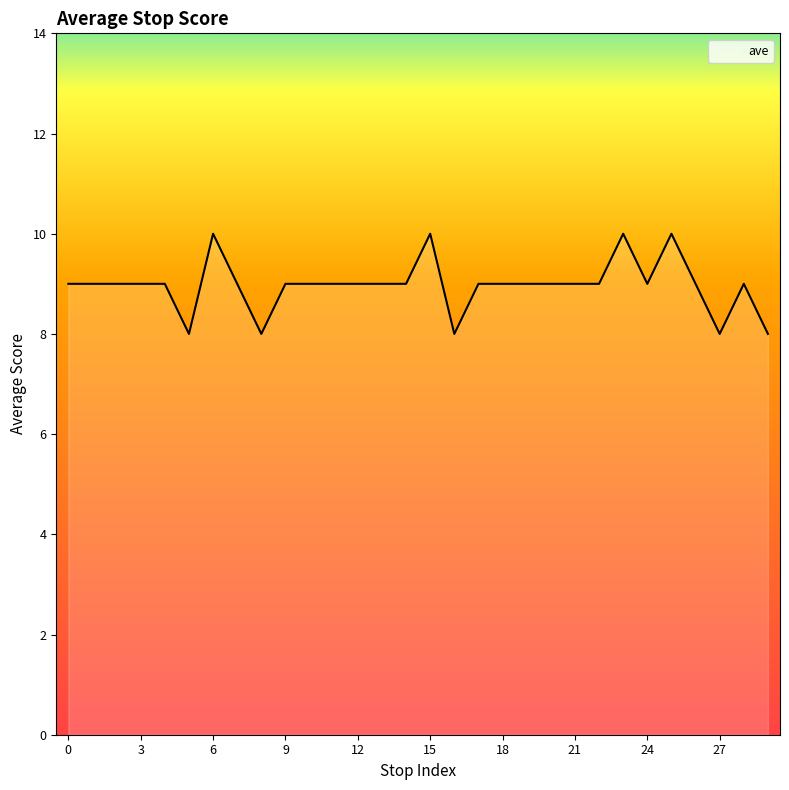

What is the minimum value shown in the chart?

8